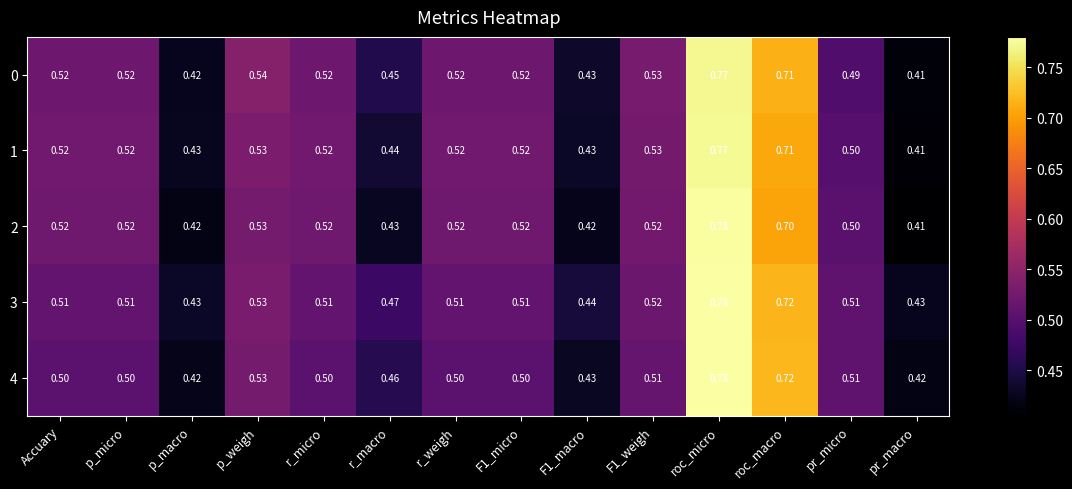

Which label corresponds to the largest value in the chart?

roc_micro